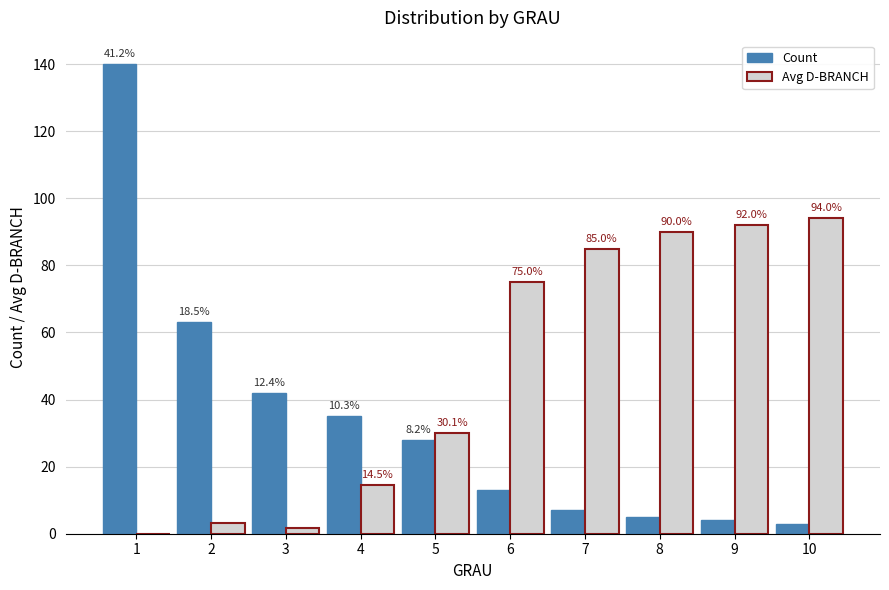

How many groups of bars are there?

10